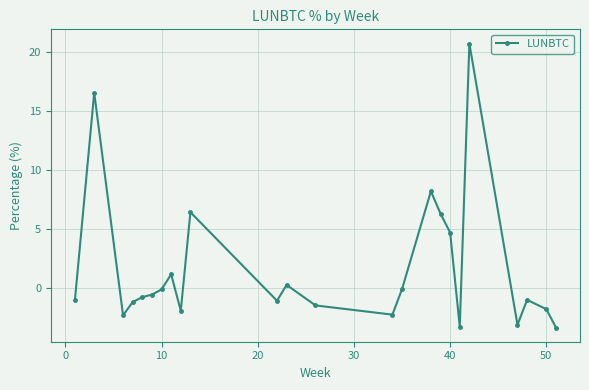

What is the smallest value displayed?

-3.4